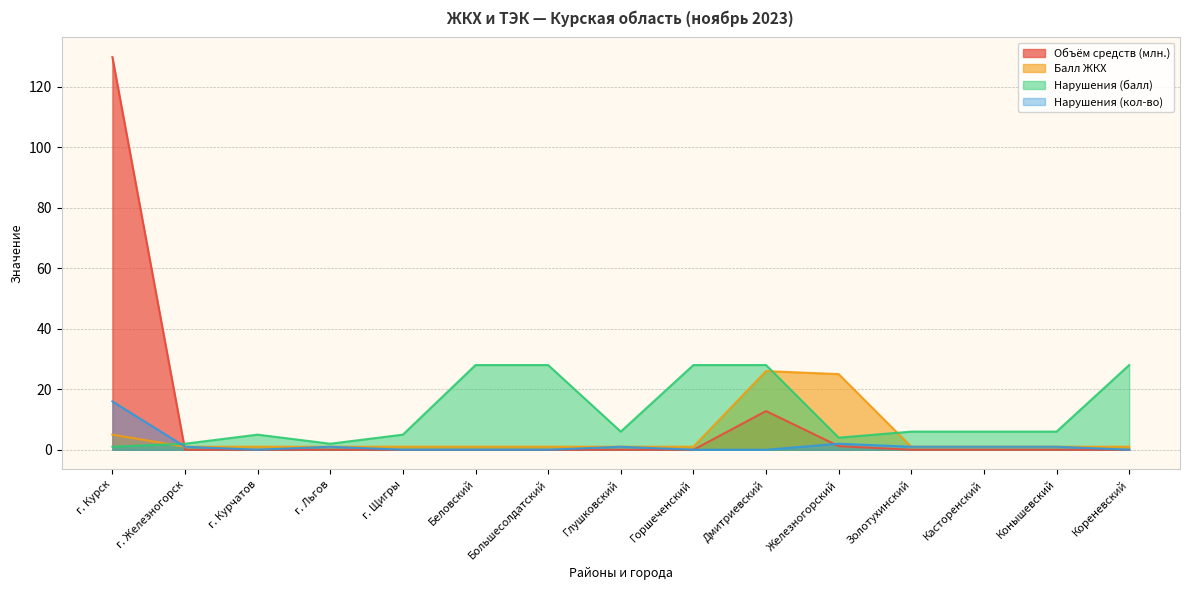

Which category has the lowest value across all series?

г. Железногорск